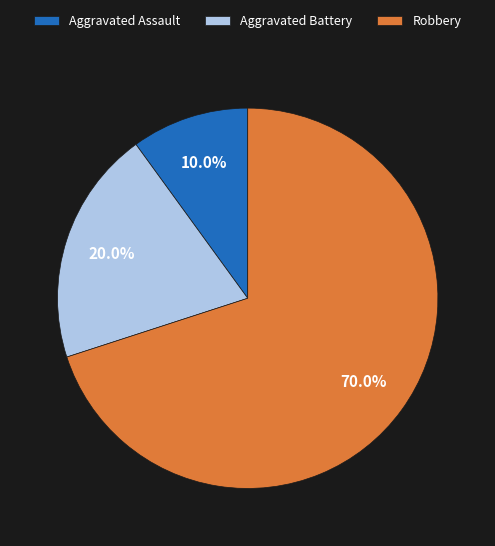

Approximately how many times larger is the value at Aggravated Battery compared to Aggravated Assault?

2.0